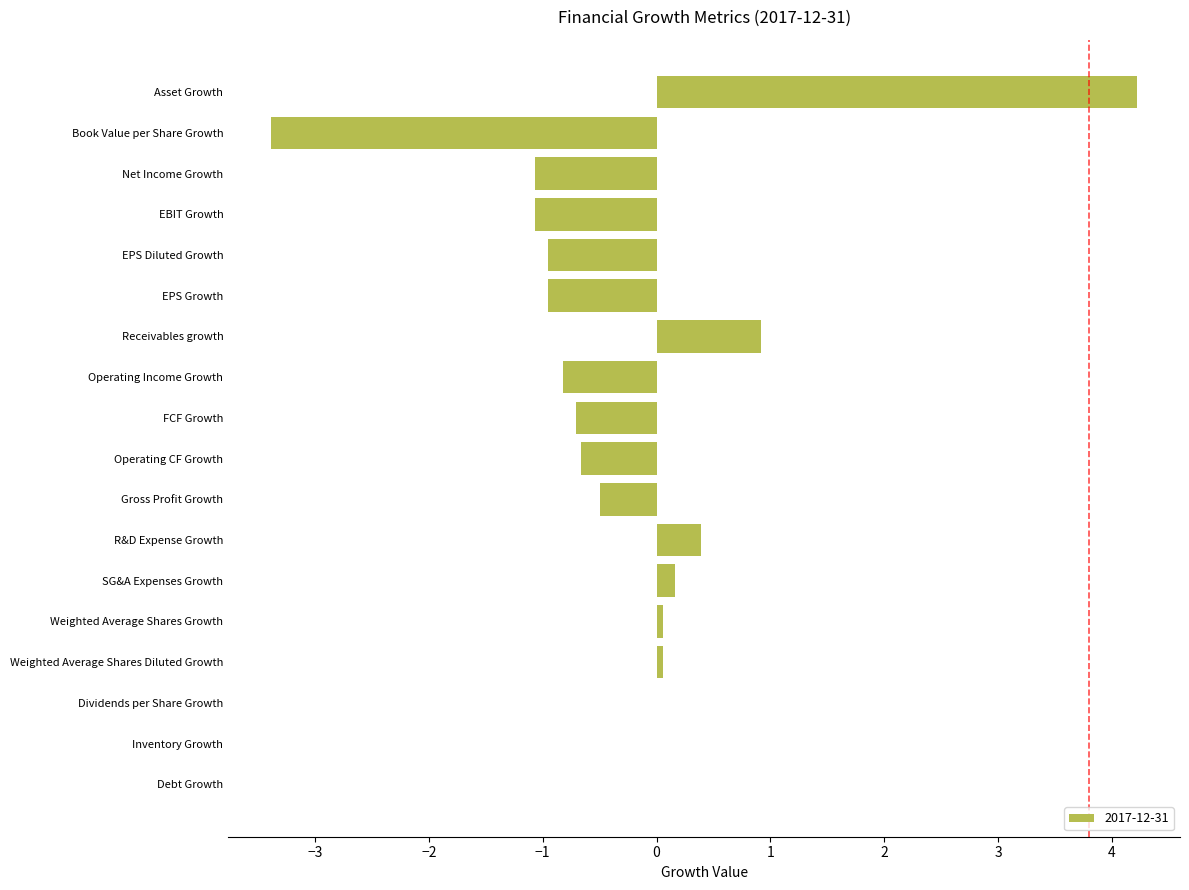

How many distinct data groups are displayed?

1